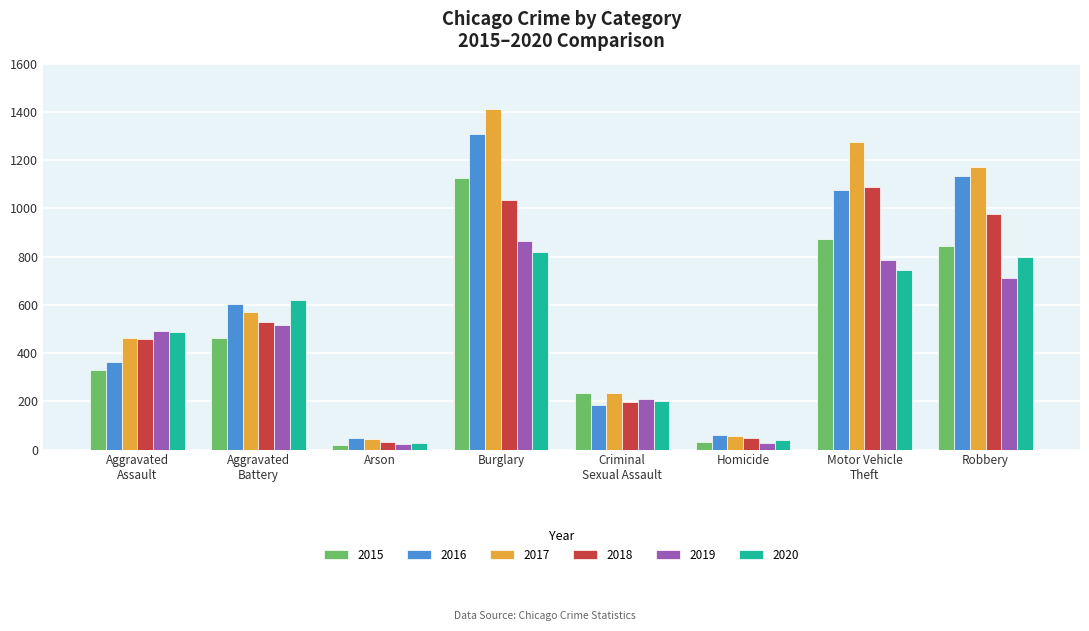

What is the spread (max minus min) of values at Burglary?

594